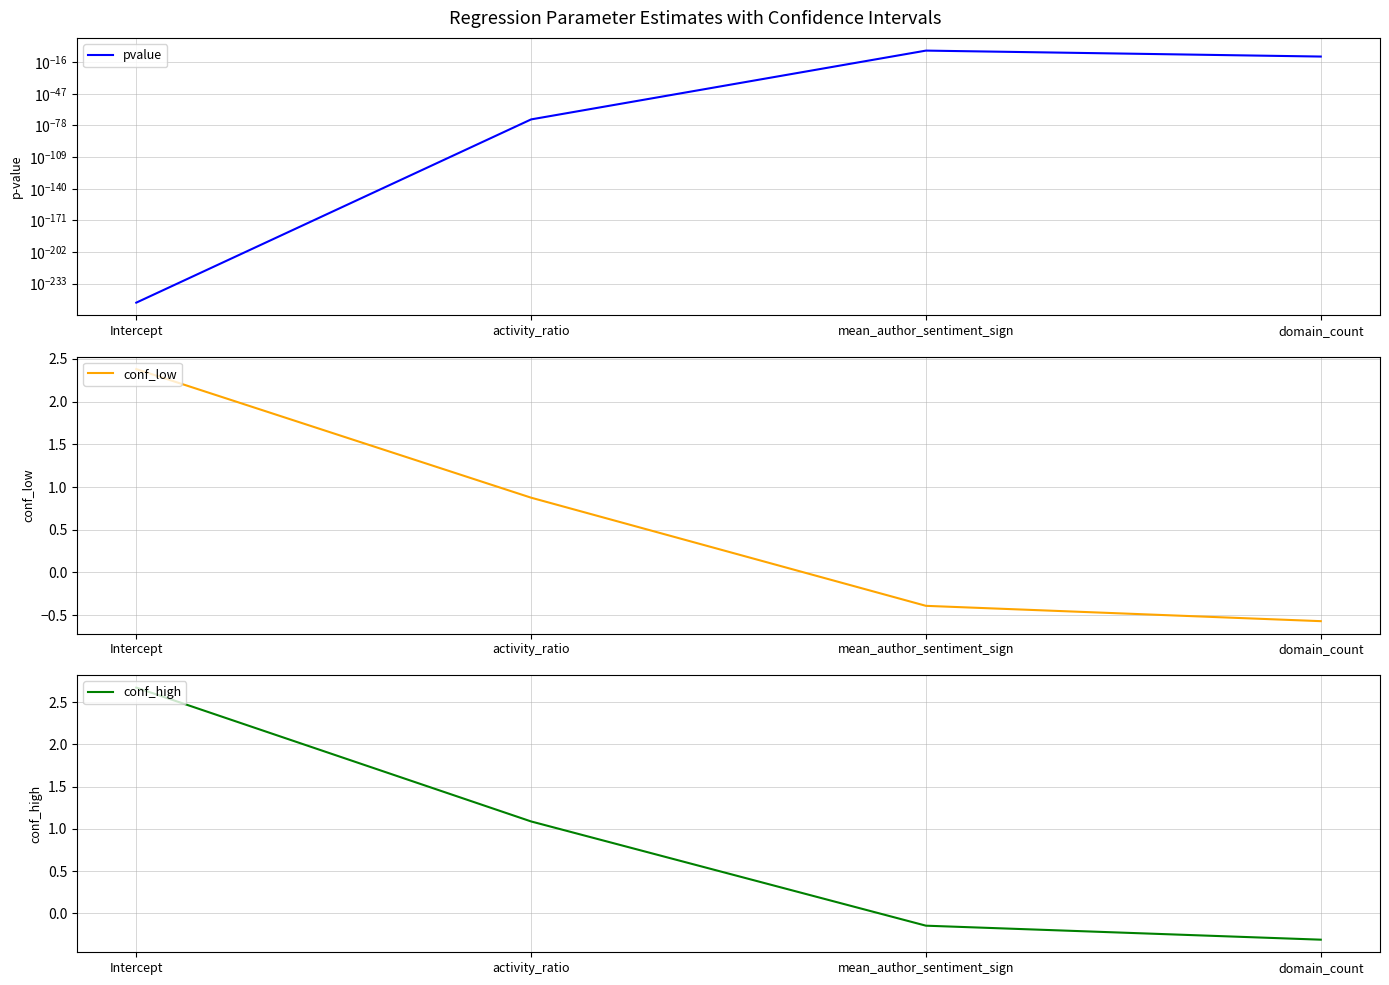

True or false: pvalue and conf_high intersect in this chart.

True